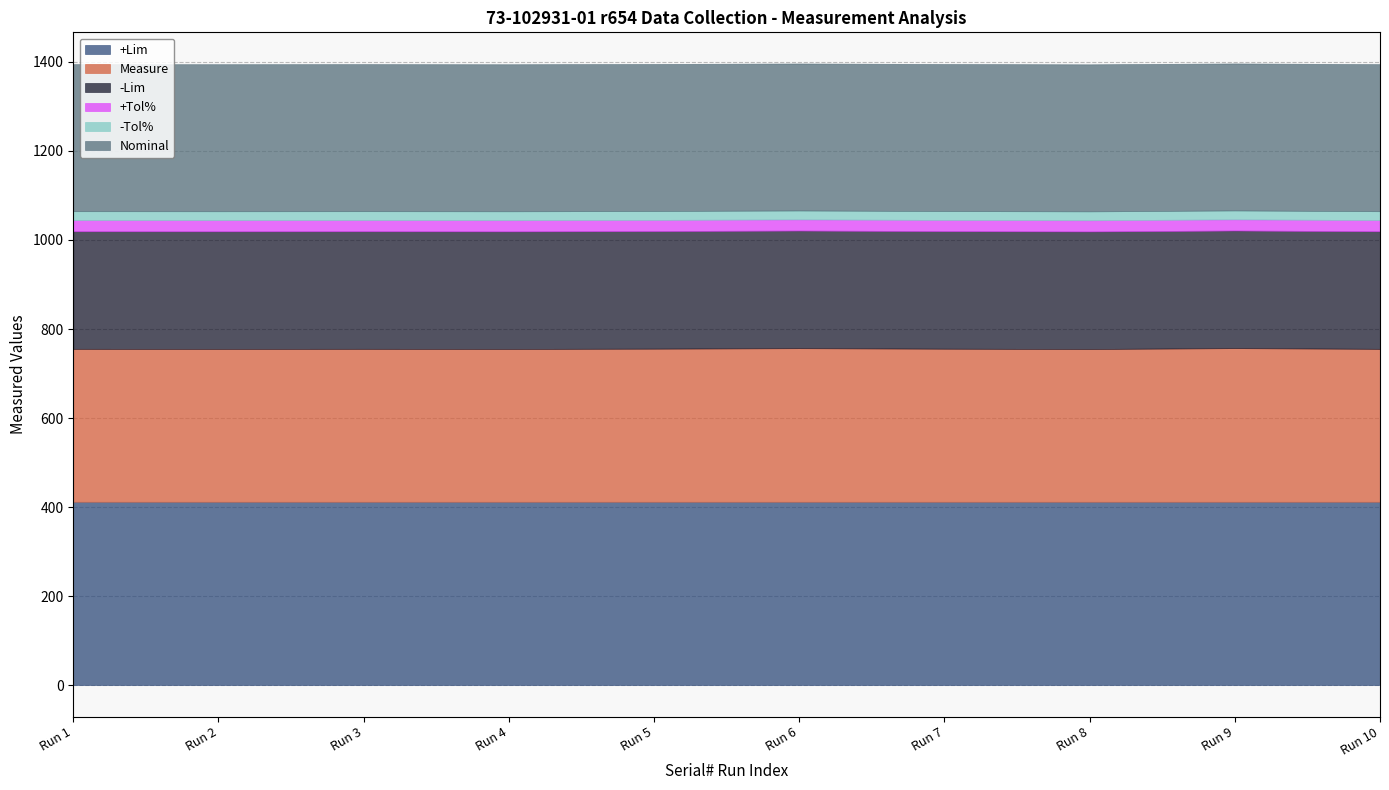

Does the chart display data point markers on the line(s)?

No